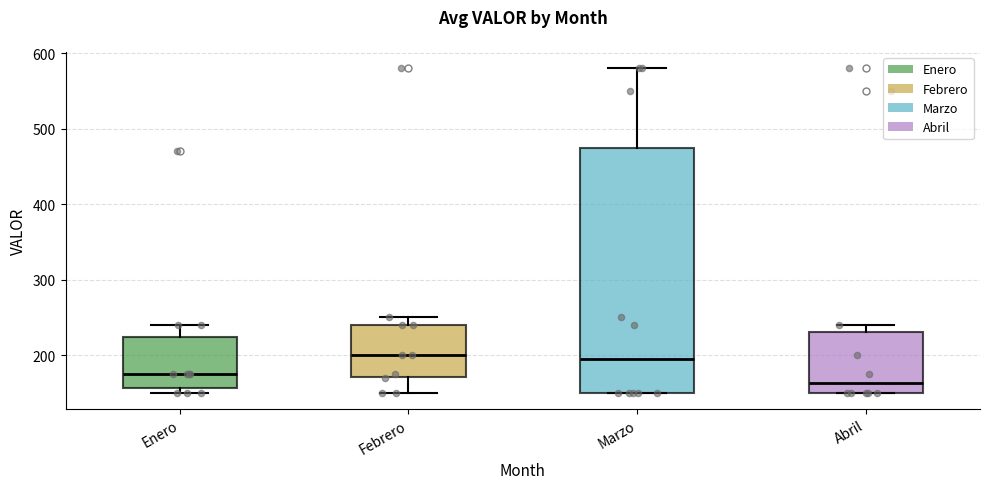

Comparing the boxes themselves (not the whiskers), which one is the tallest?

Marzo